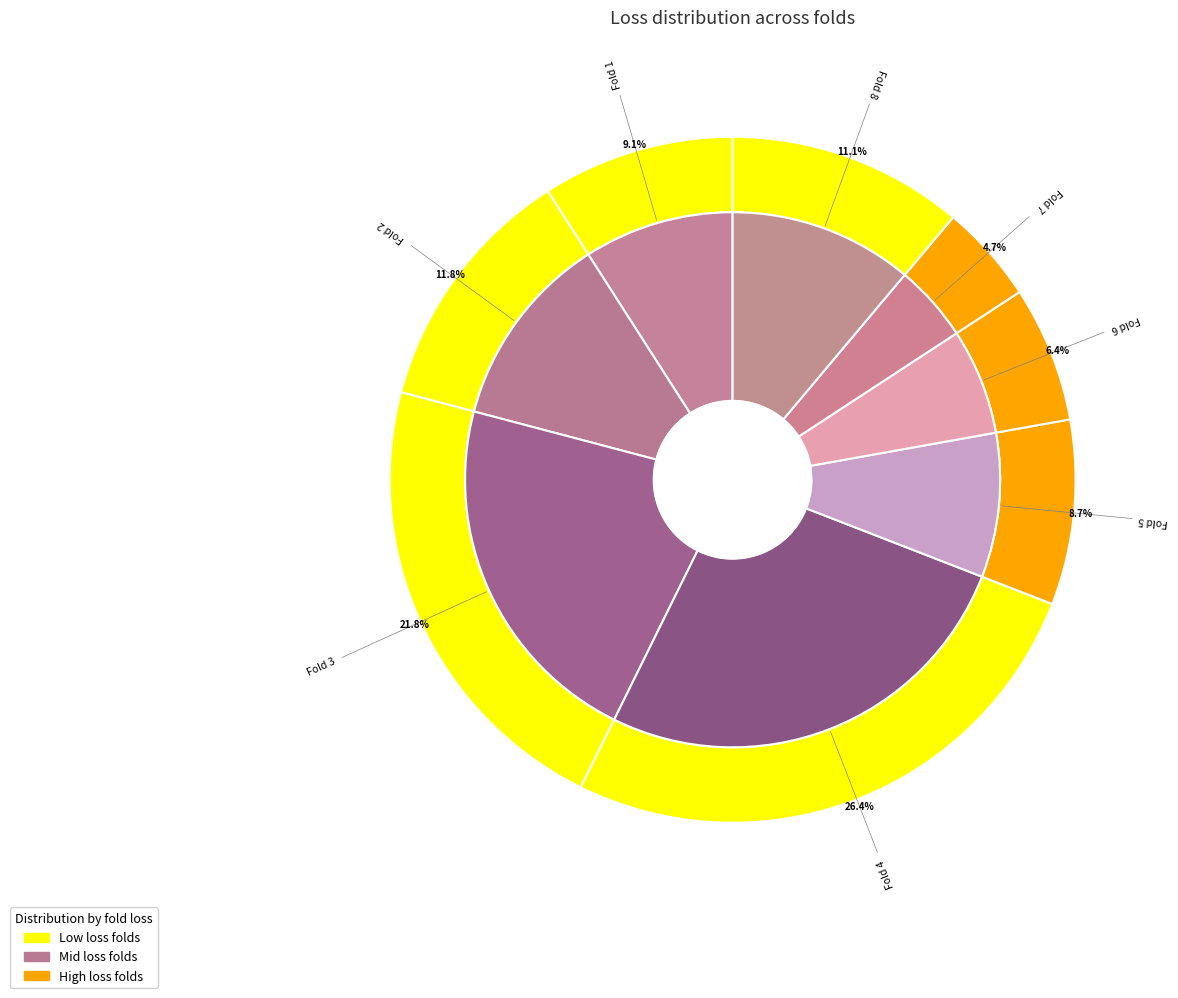

Which slice is the smallest?

Fold 7